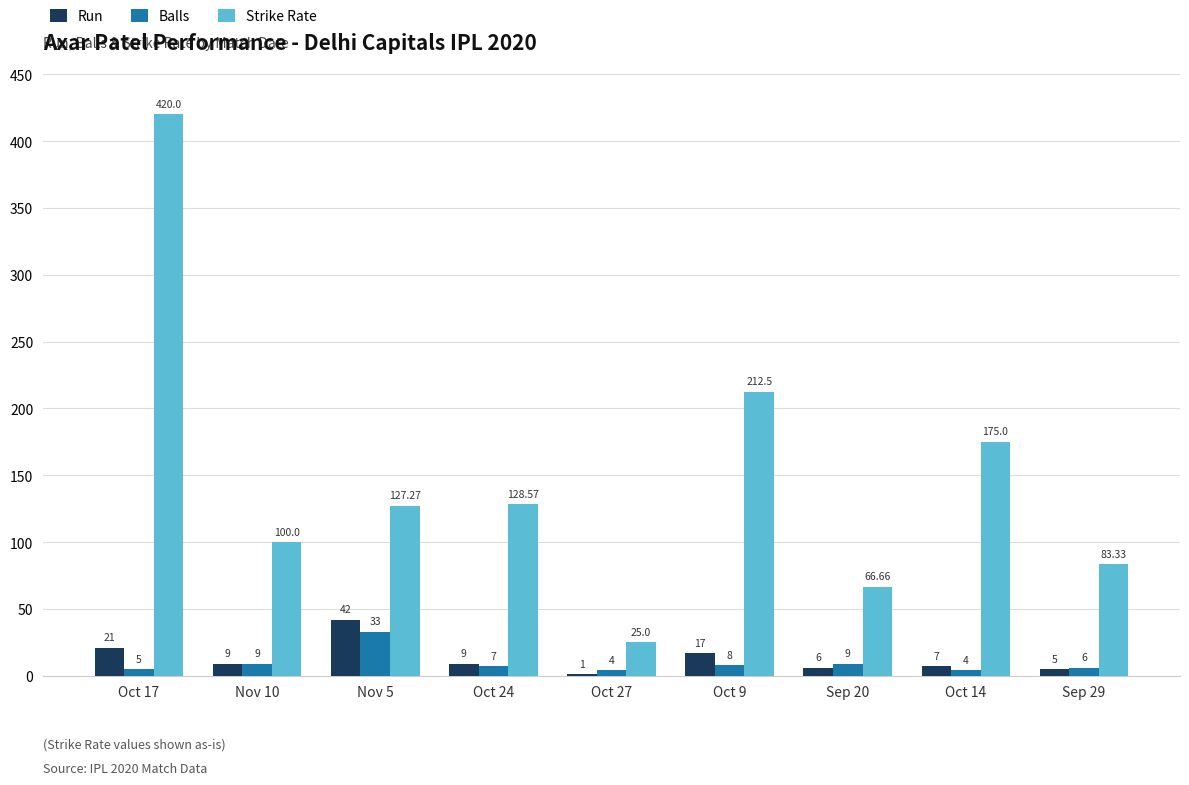

What is the total value across all series at Nov 10?

118.0